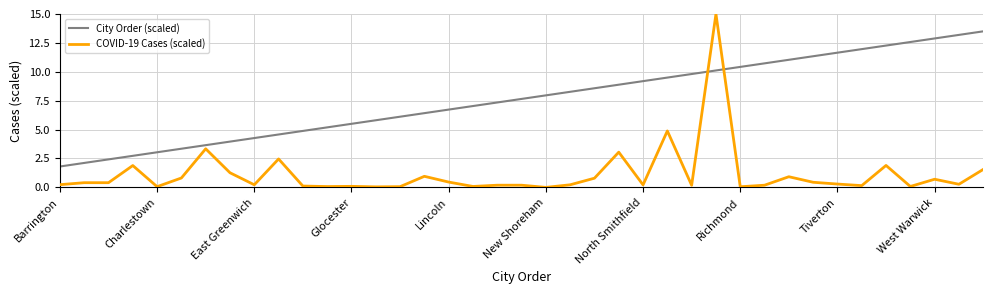

Which series has the widest spread of values?

COVID-19 Cases (scaled)